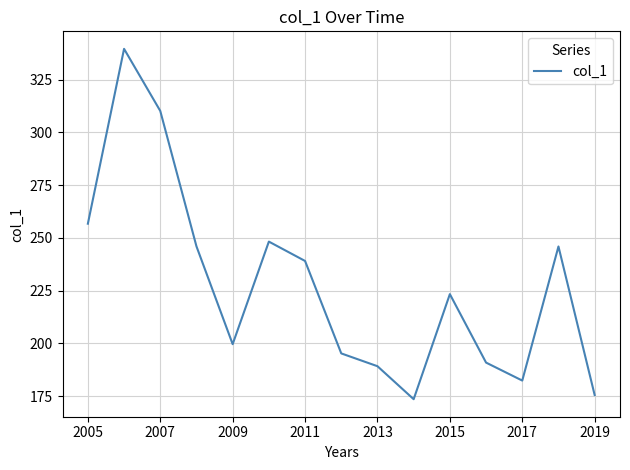

Is this an area chart (filled region under the line)?

No